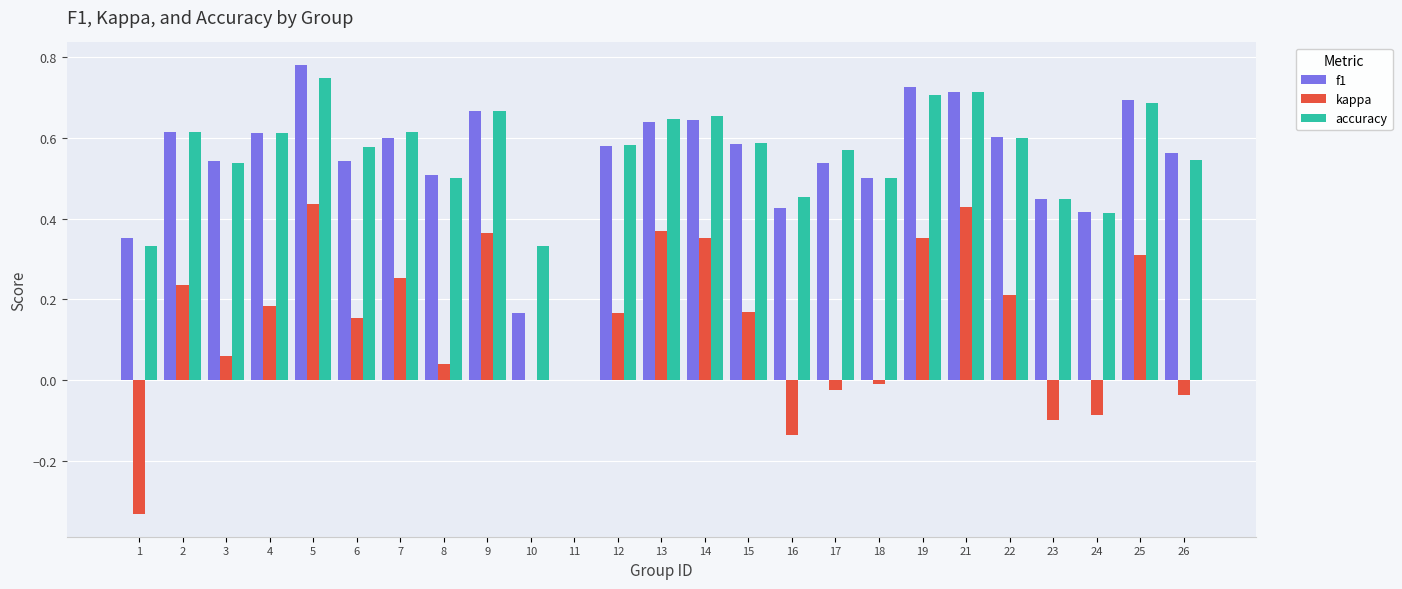

What is the sum of all accuracy values?

13.7